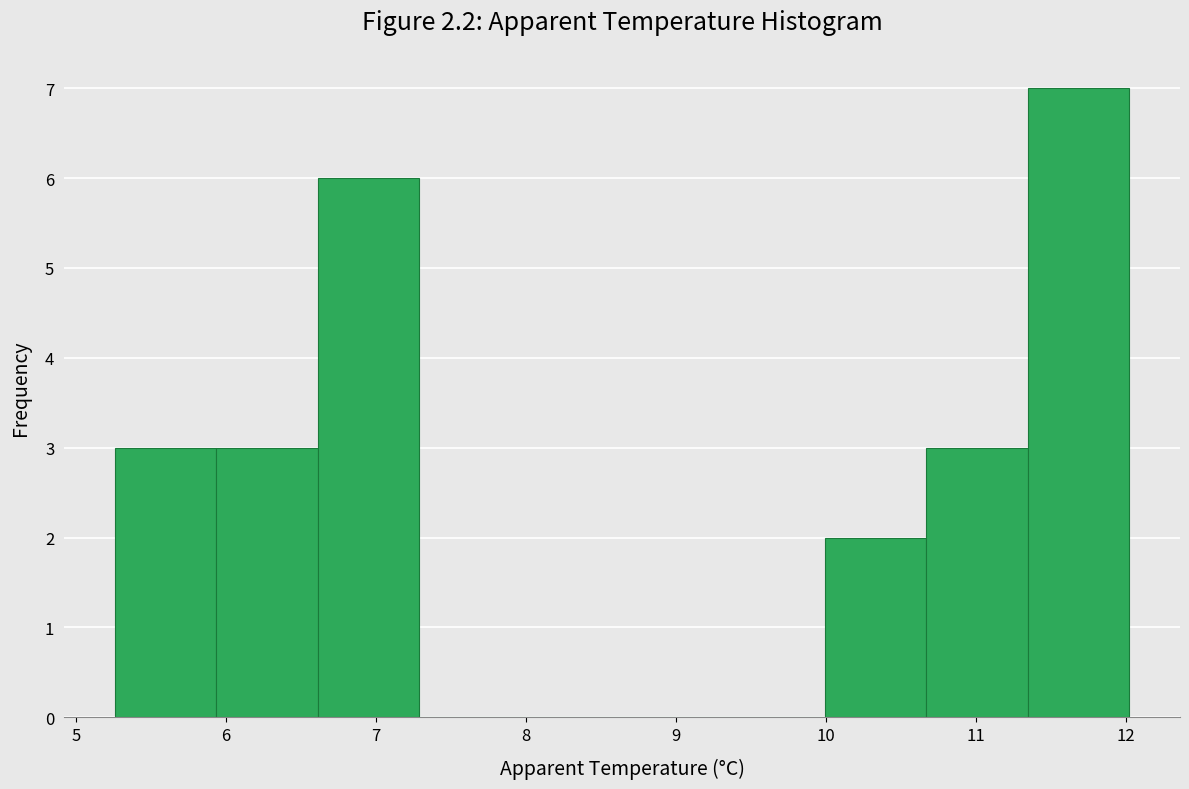

Reading left to right, list every bar in this chart as the range it spans on the x-axis followed by its height. Neither the bar edges nor the heights are printed on the chart, so give them approximately, as read against the axes.

5.3 to 5.9: 3
5.9 to 6.6: 3
6.6 to 7.3: 6
7.3 to 8.0: 0
8.0 to 8.6: 0
8.6 to 9.3: 0
9.3 to 10.0: 0
10.0 to 10.7: 2
10.7 to 11.3: 3
11.3 to 12.0: 7